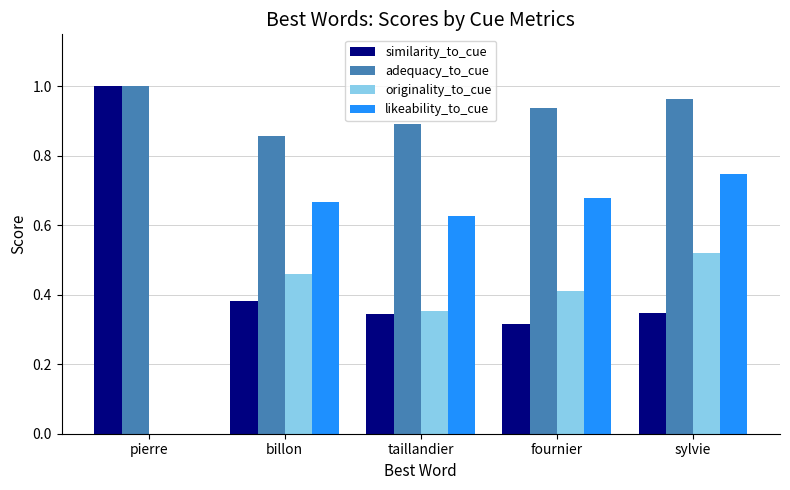

At which category is the sum across all series the highest?

sylvie